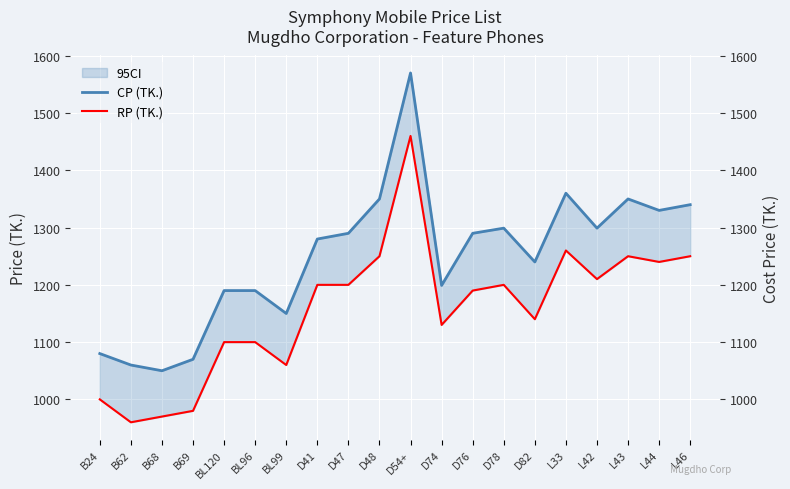

True or false: RP (TK.) has a value of 1060 at BL99.

True